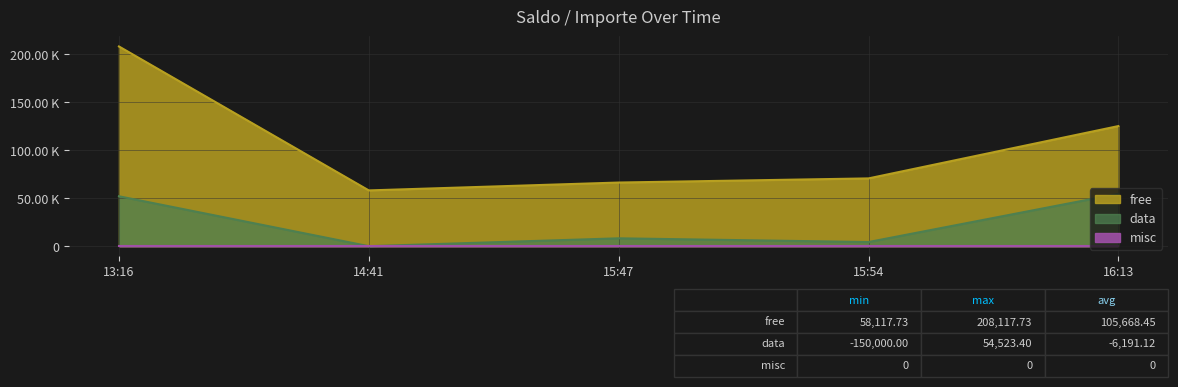

What is the difference between the highest and lowest values at 15:54?

70631.5